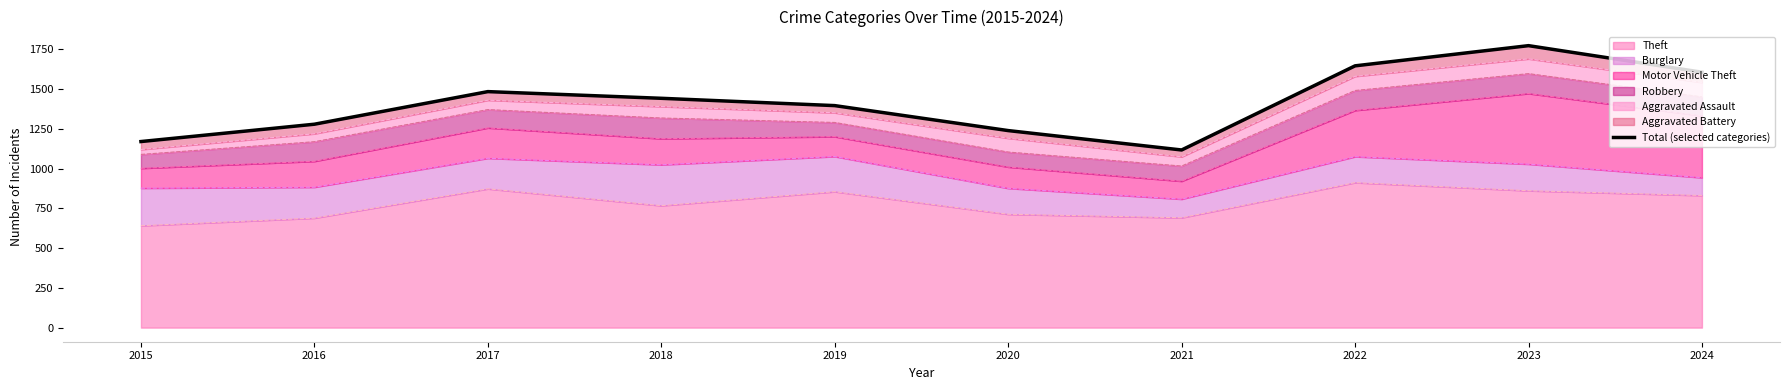

How many data points are above 1442?

4